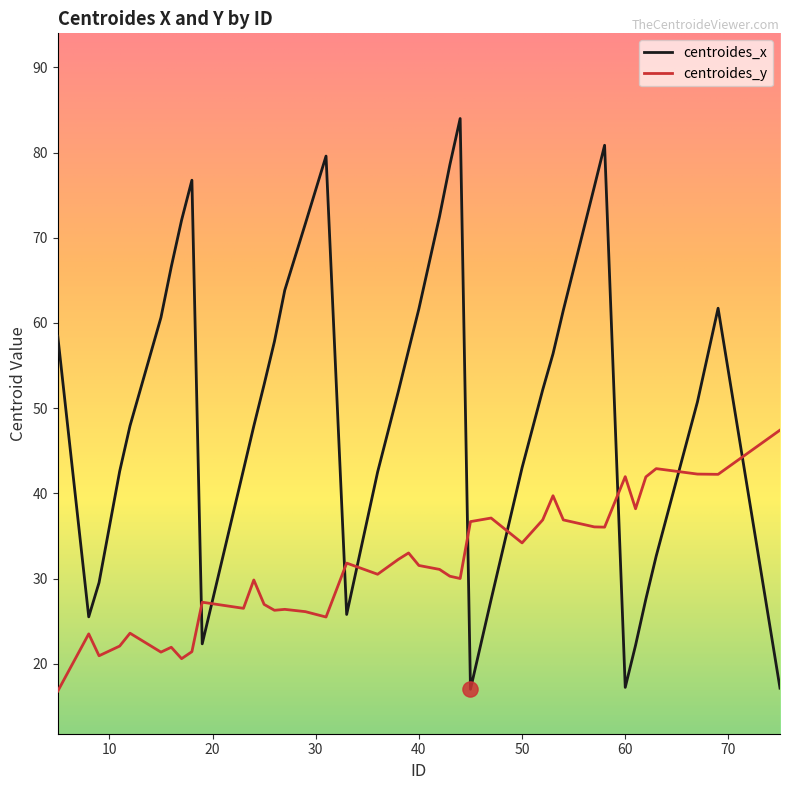

Which series has the largest total across all categories?

centroides_x